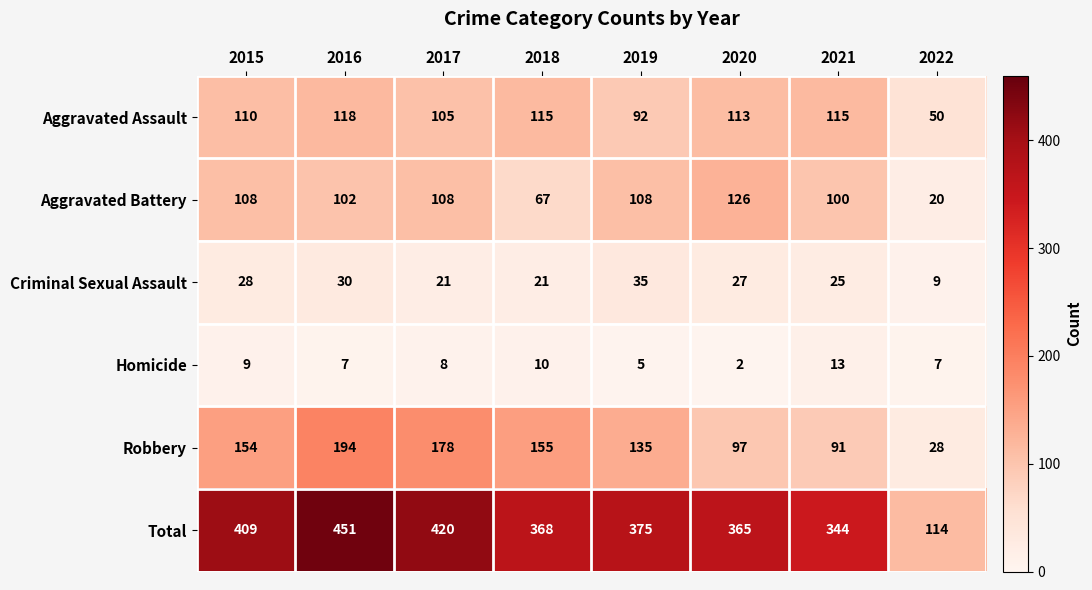

At which category is the sum across all series the highest?

2016